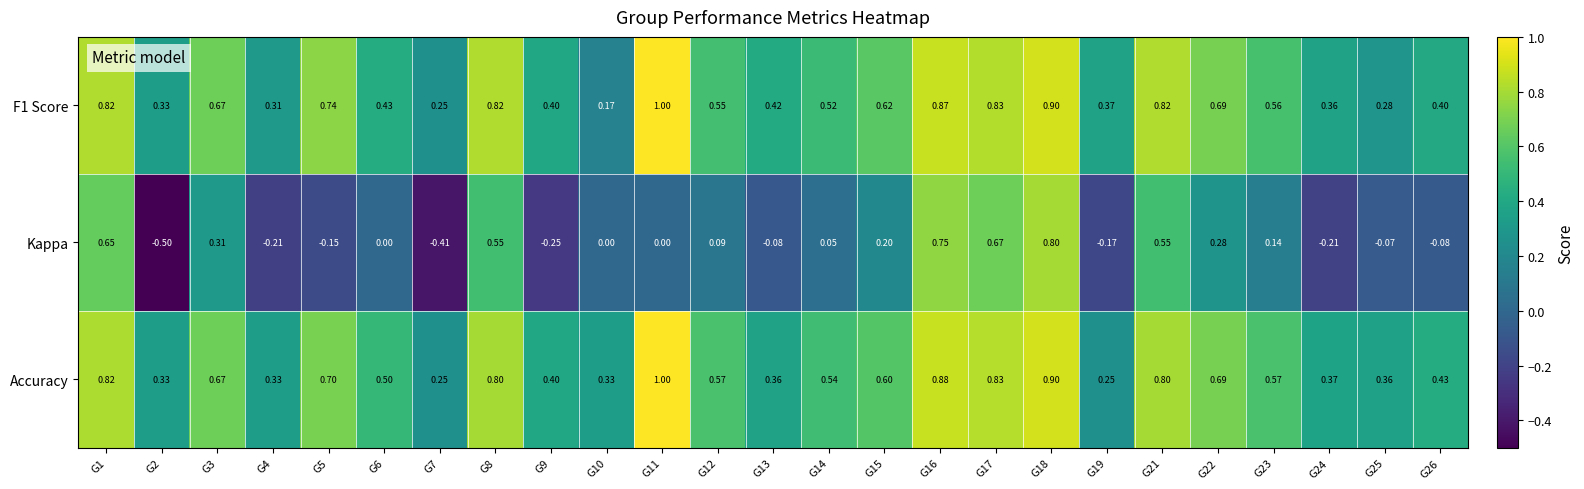

Which series has the widest spread of values?

Kappa